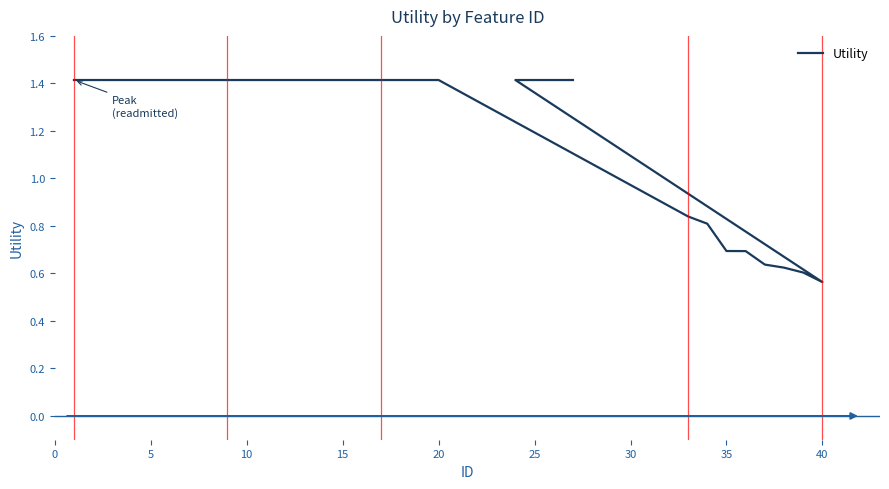

Is it true that the value at 15 is 1.4?

True